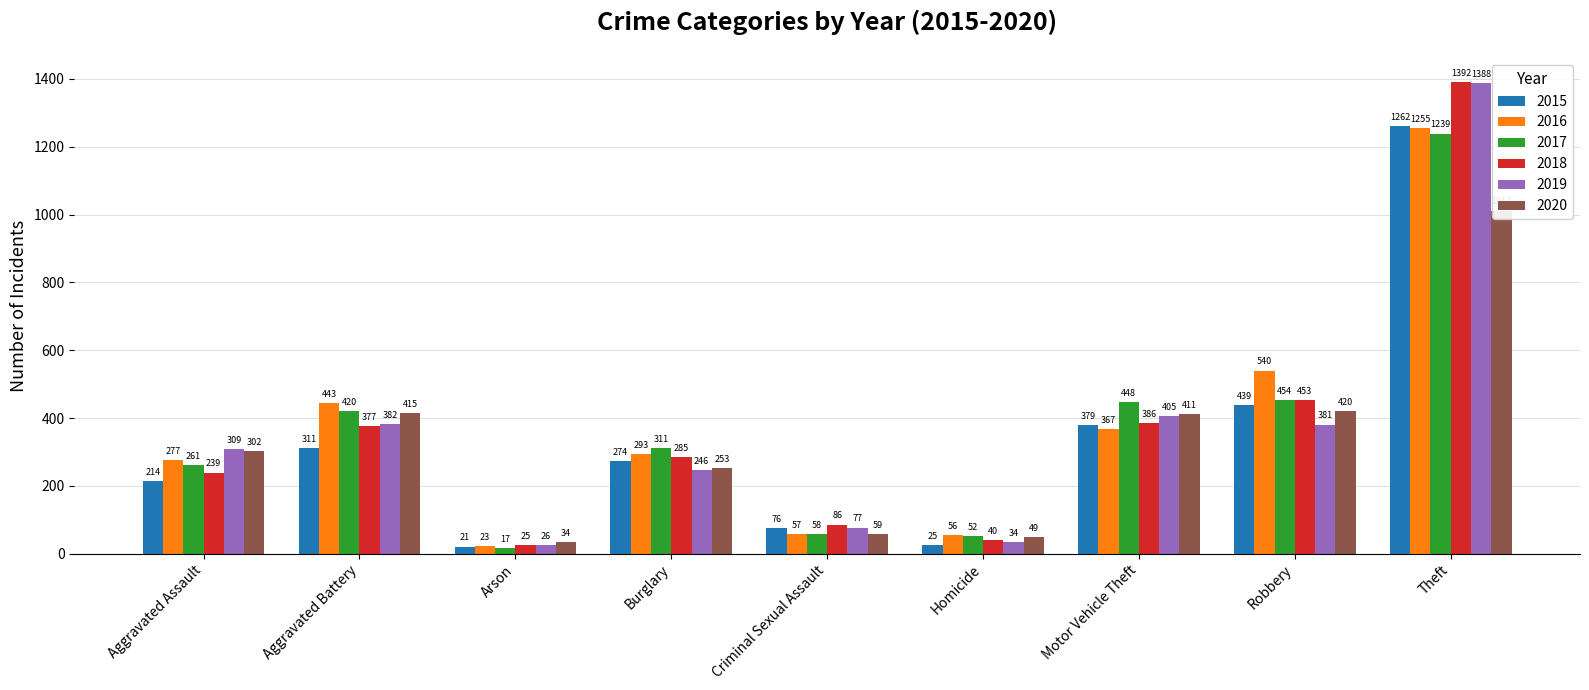

What position from the left is Robbery?

8